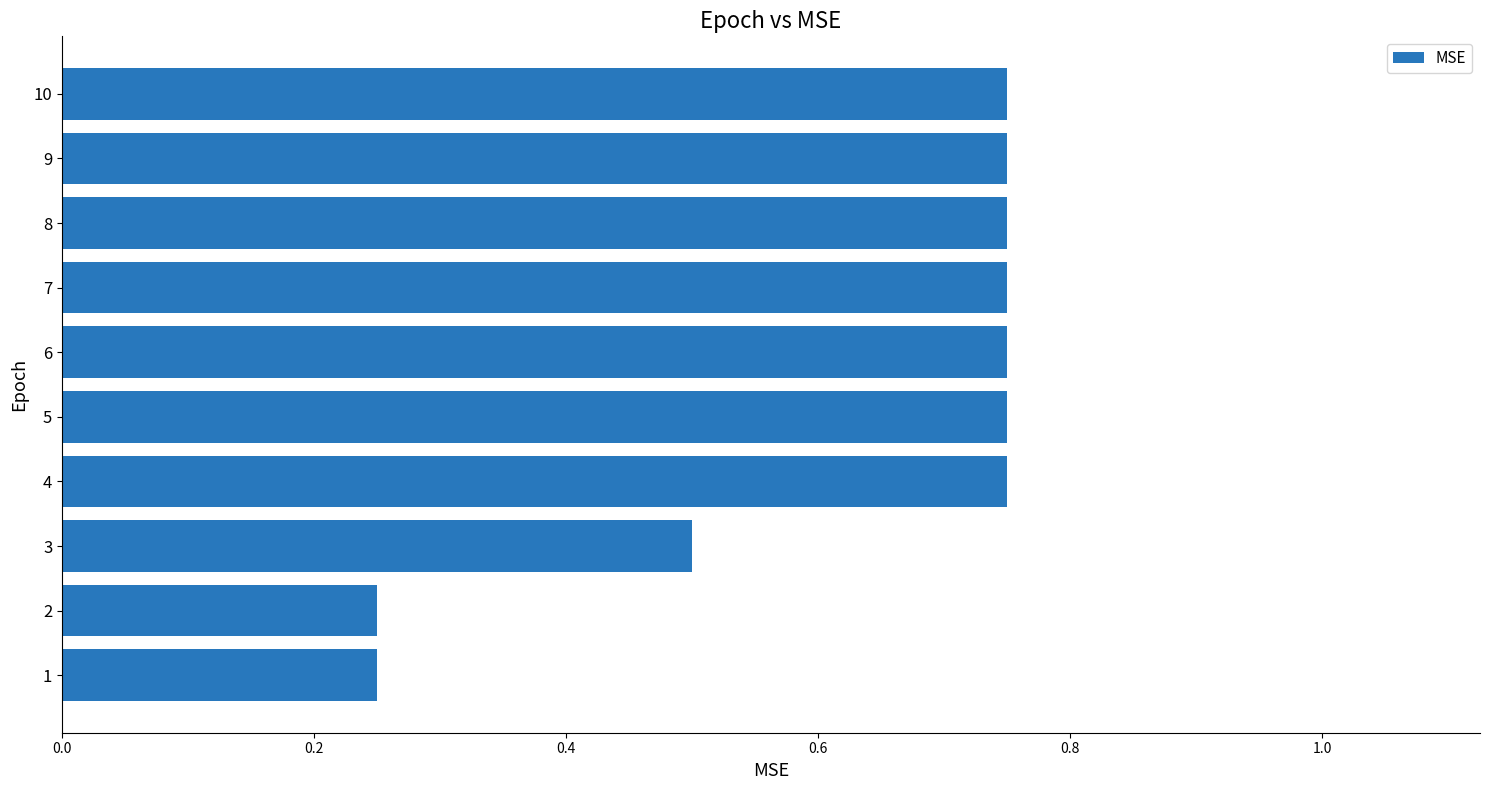

What is the difference between the maximum and minimum values?

0.5